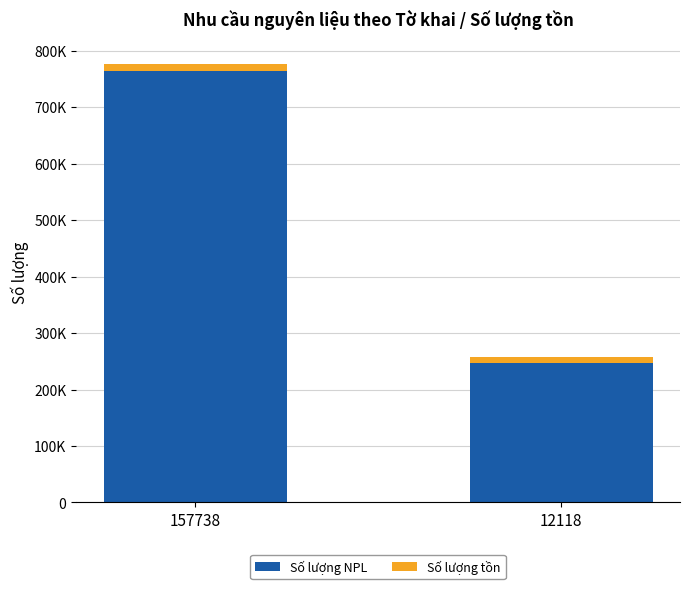

What are all the series names shown in the legend?

Số lượng NPL, Số lượng tồn